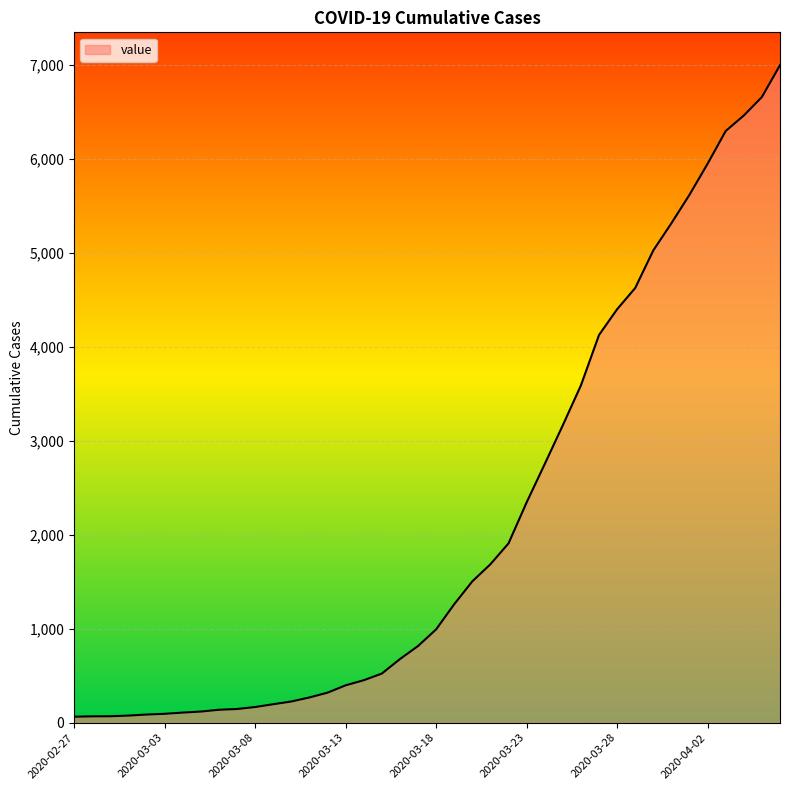

Does the chart display data point markers on the line(s)?

No